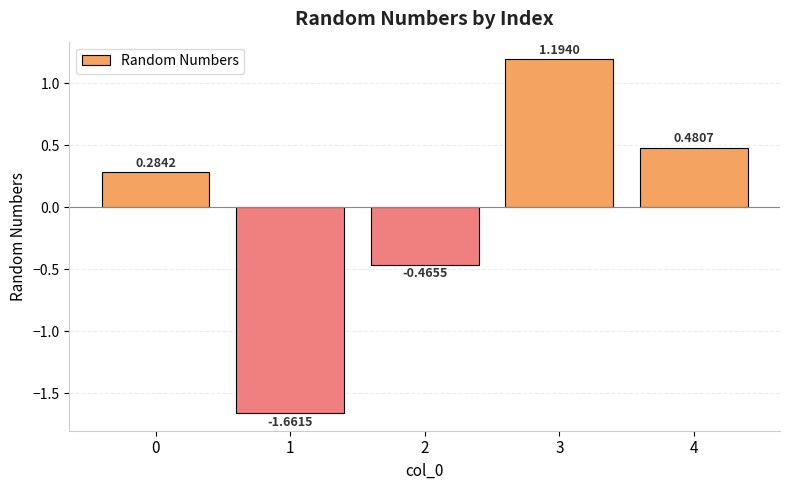

Between 4 and 1, which is larger?

4